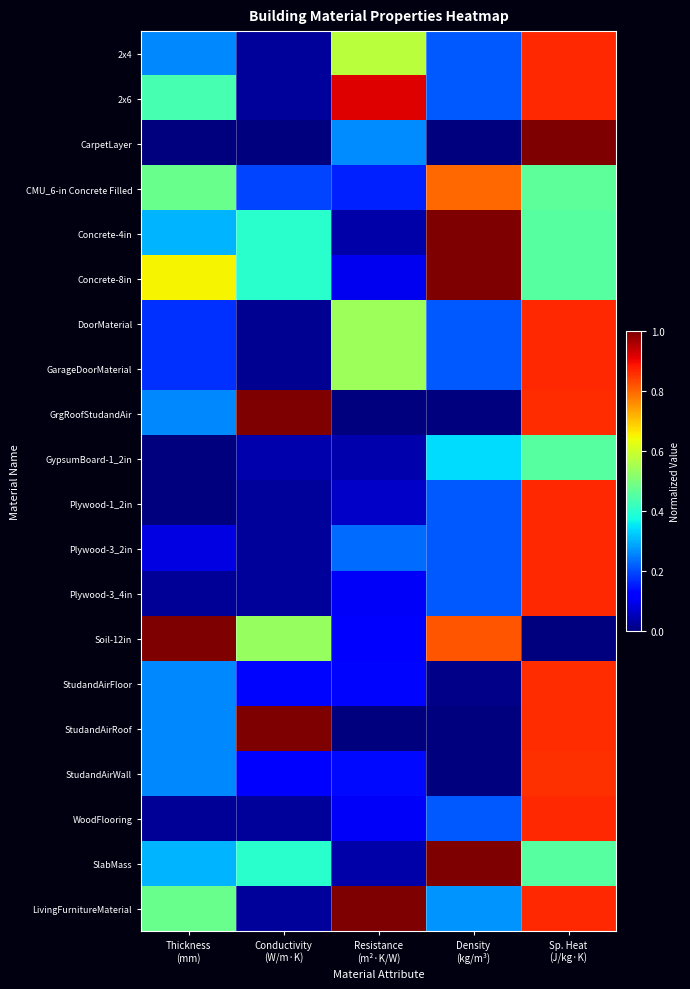

At which category does the chart reach its minimum across all series?

Thickness
(mm)